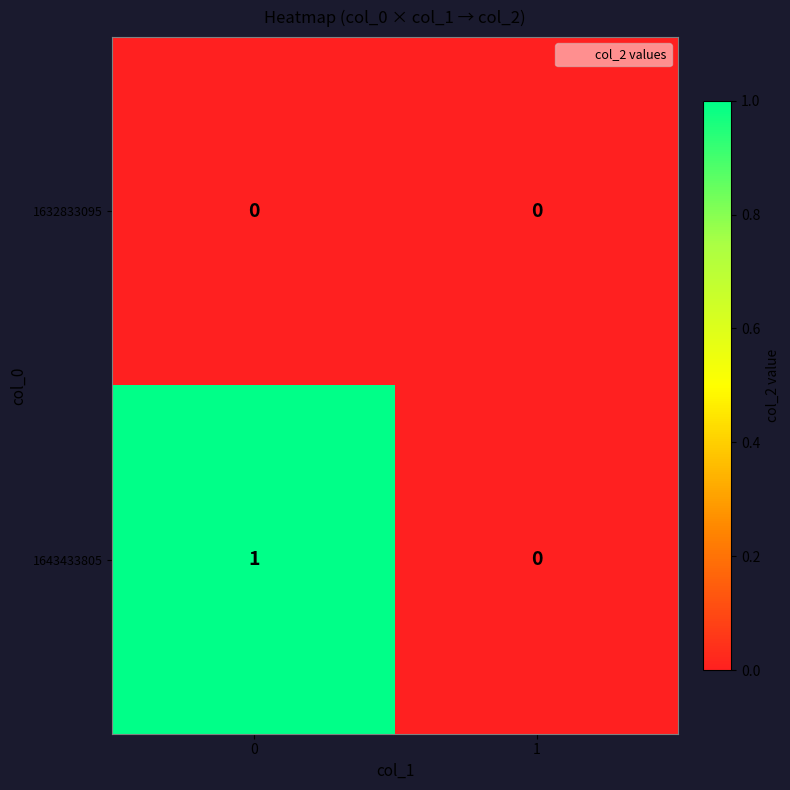

Which series has the largest range (max minus min)?

1643433805